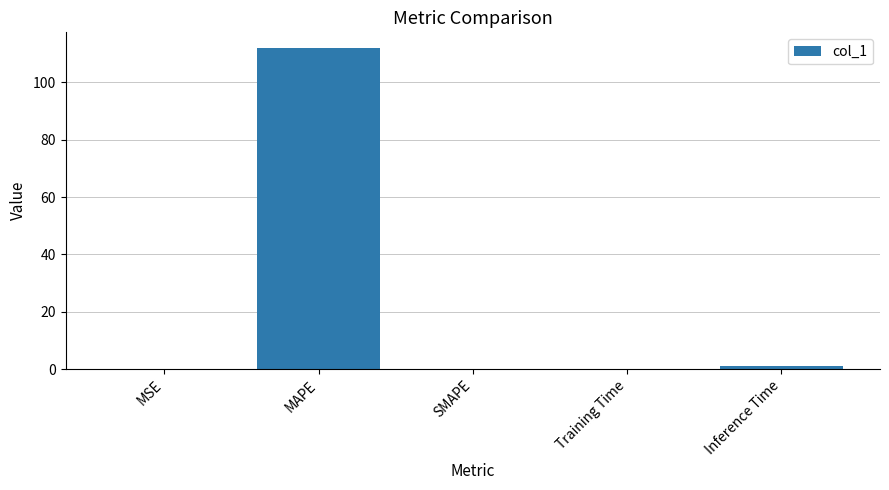

The value at MAPE is 38.7. True or false?

False